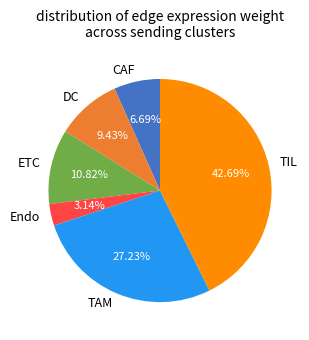

Is the sum of TAM and Endo greater than half?

No